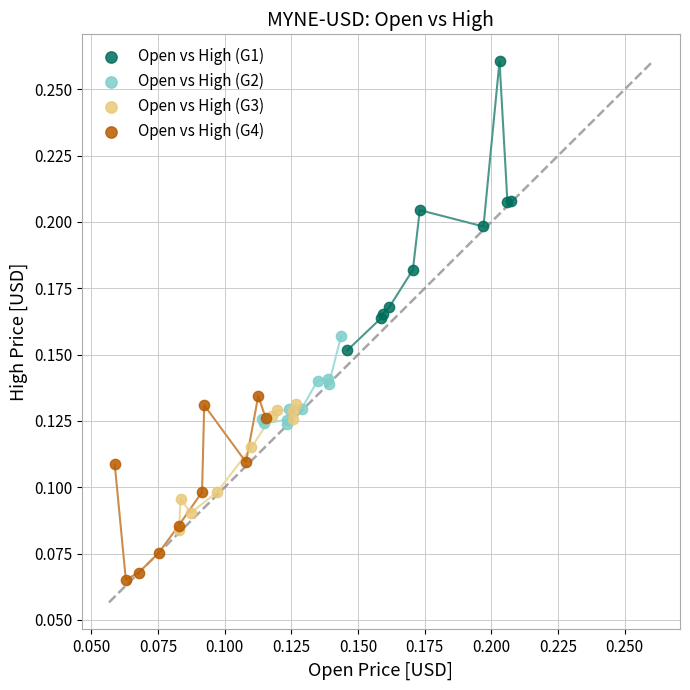

Which series has the largest Y range (max minus min)?

Open vs High (G1)